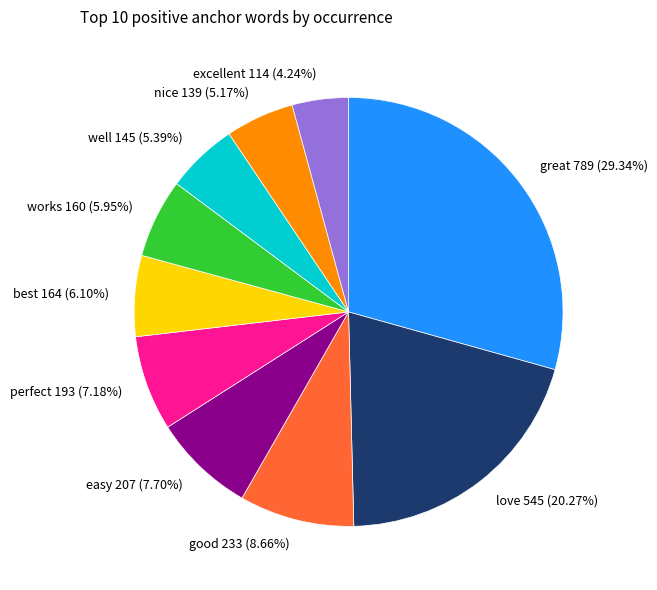

Which category has the smallest portion of the pie?

excellent